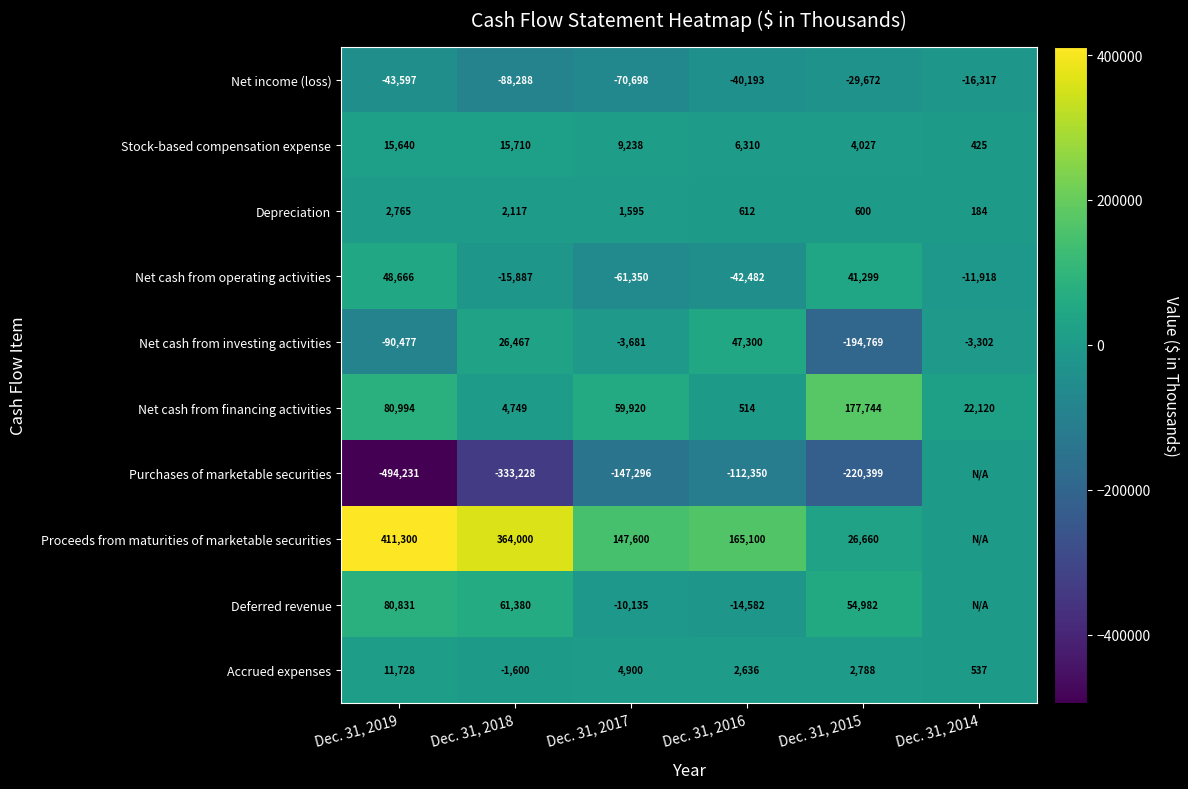

What is the difference between the highest and lowest values at Dec. 31, 2014?

38437